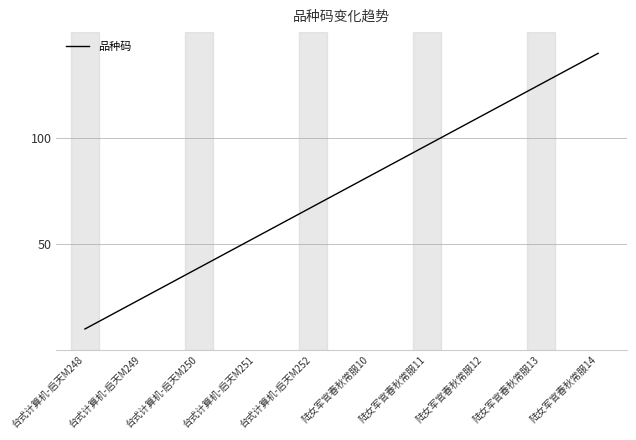

Is this an area chart (filled region under the line)?

No